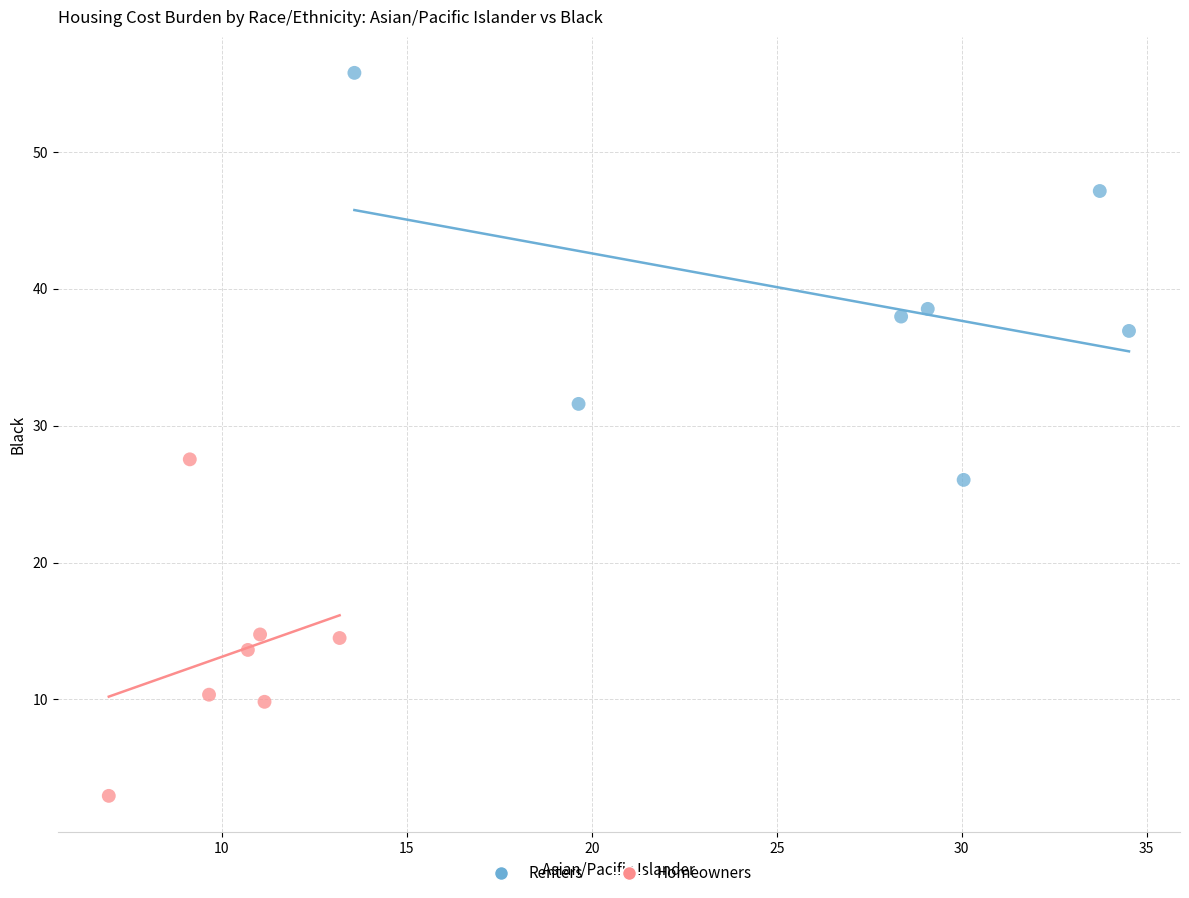

Which series has the widest spread of Y values?

Renters